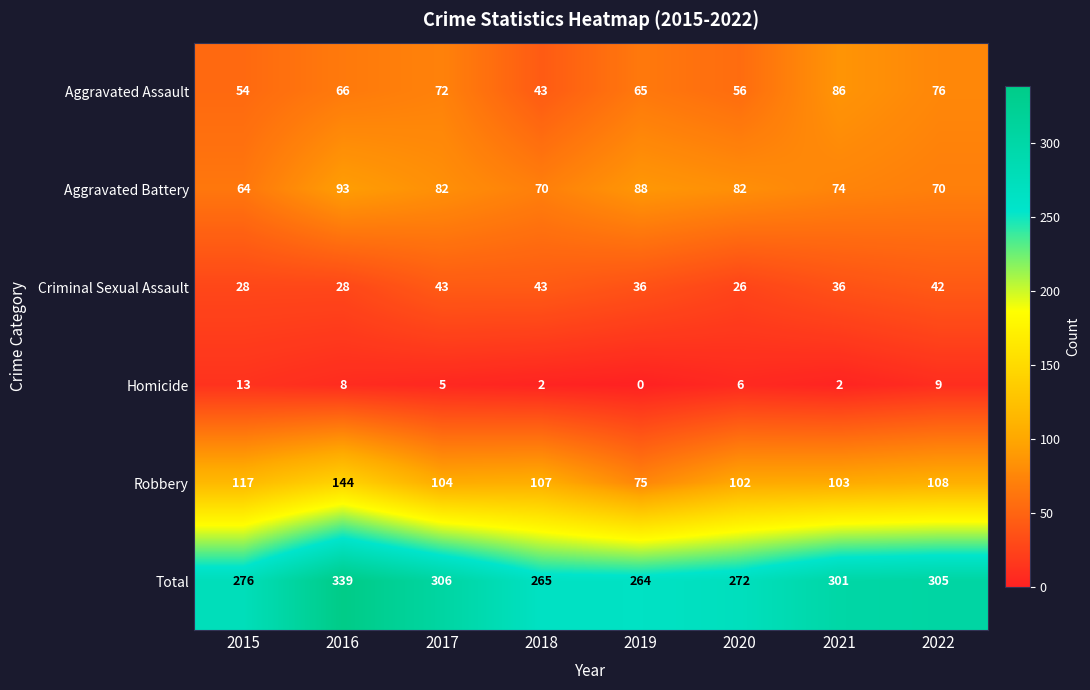

What is the greatest value displayed?

339